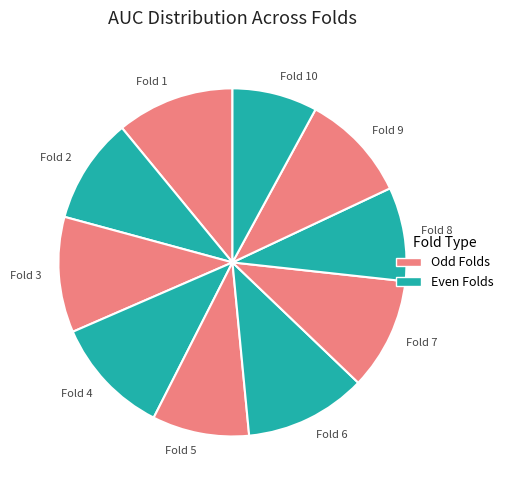

Which has a higher value, Fold 9 or Fold 4?

Fold 4